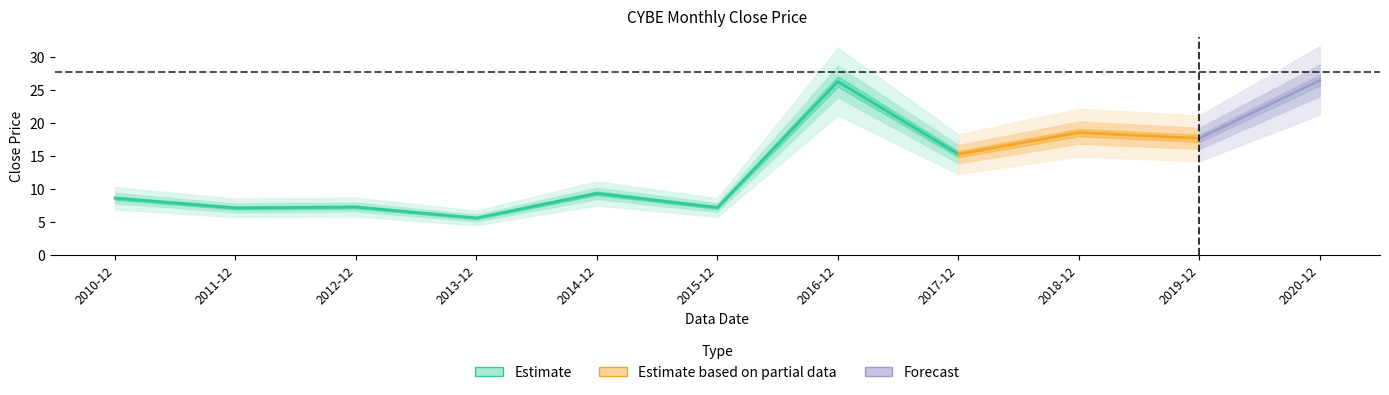

How many data points does each series have?

11